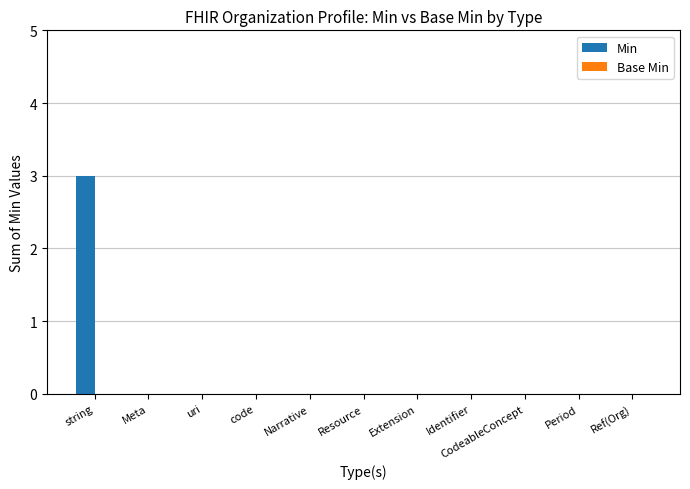

What is the sum of all values?

3